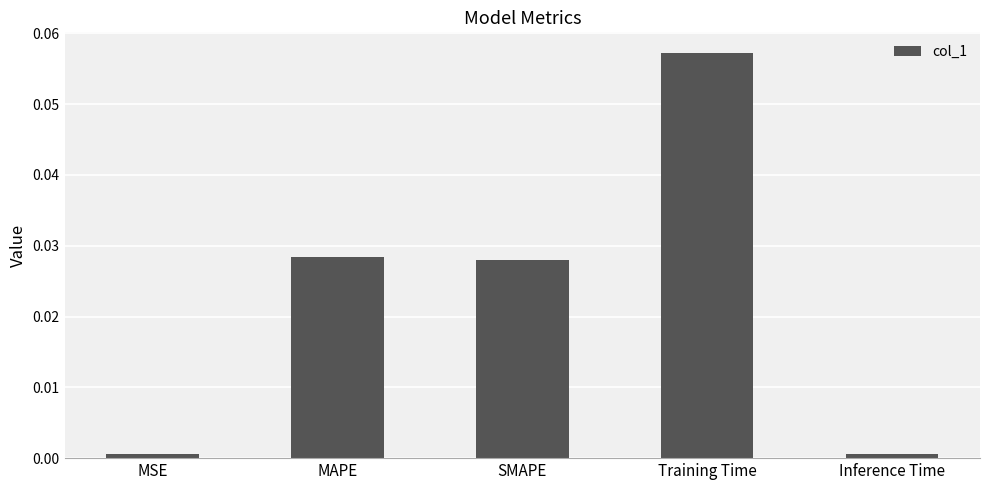

The value at Inference Time is 0.0. True or false?

True